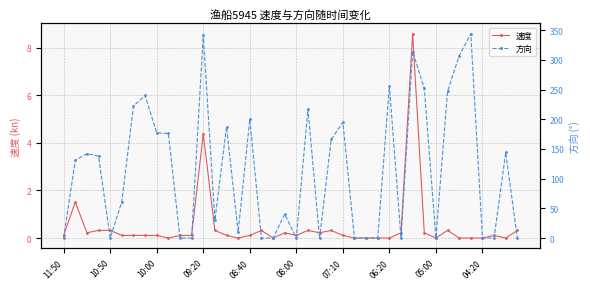

The value of 速度 at 39 is 0.3. True or false?

True